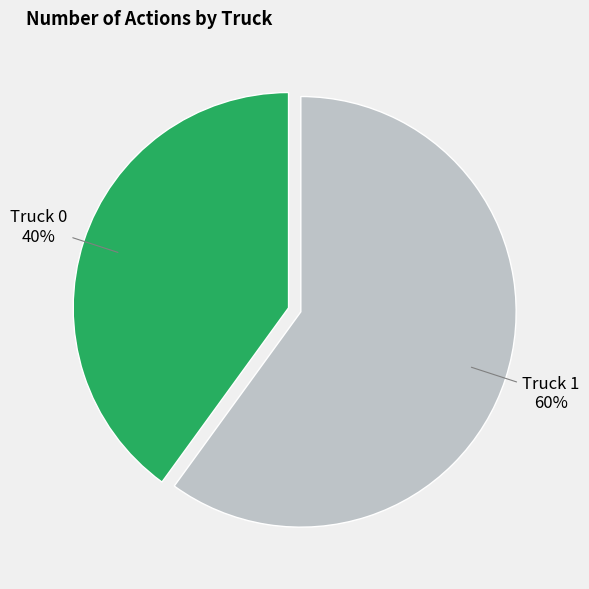

Does any single category account for the majority?

Yes